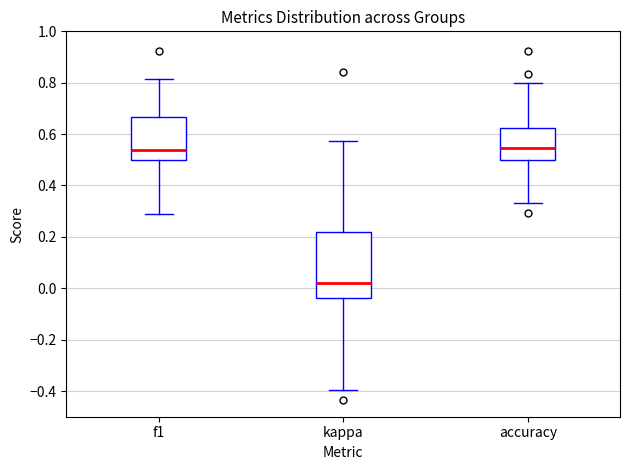

Where is the upper edge of the box for kappa on the y-axis? The values are not printed on the chart, so give them approximately, as read against the axis.

0.22